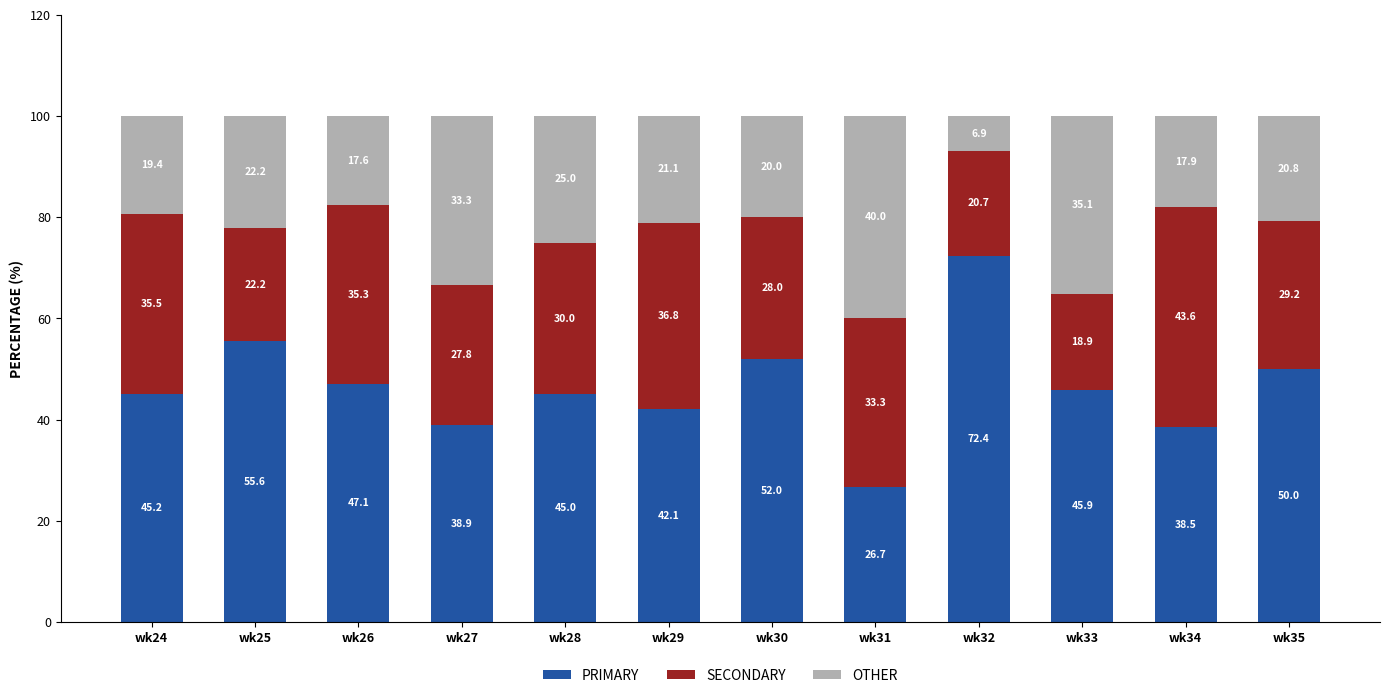

At which label does PRIMARY reach its minimum?

wk31